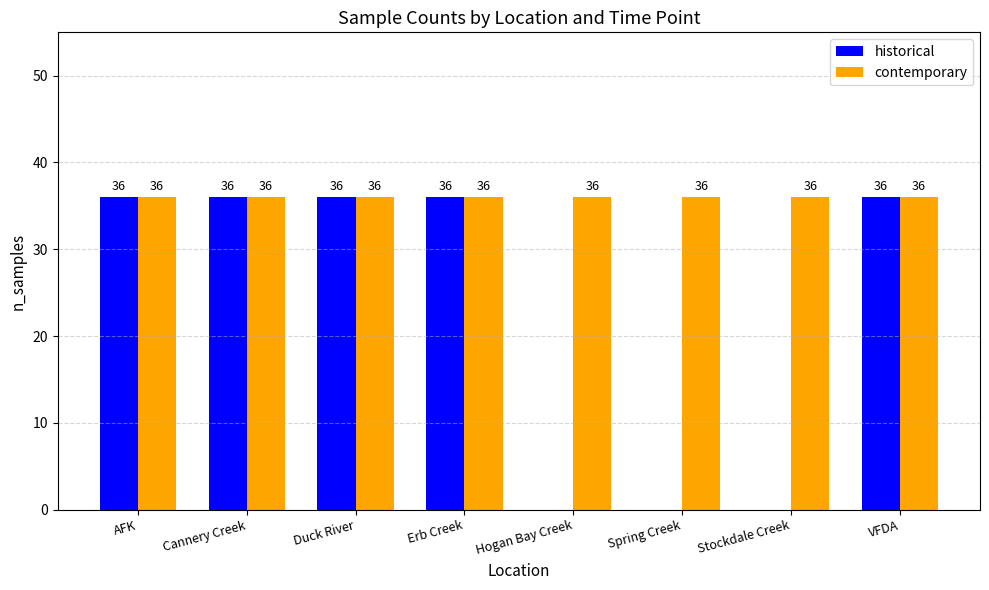

Is it true that historical equals -22 at Stockdale Creek?

False